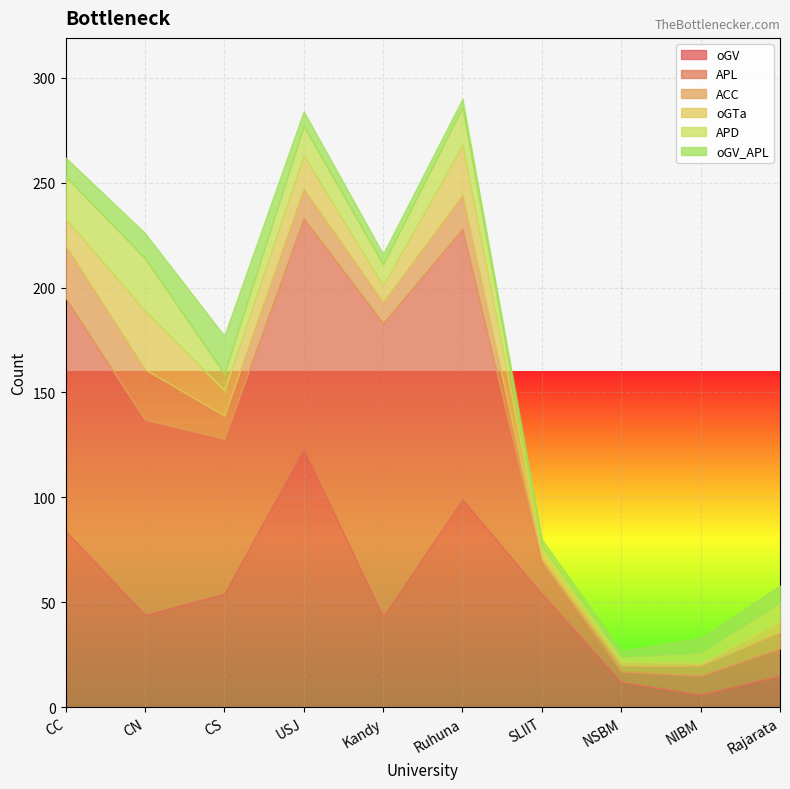

Reading left to right, what are all the values shown in this chart?

oGV: 84	44	54	123	43	99	54	12	6	15
APL: 111	93	74	110	140	129	15	5	9	13
ACC: 25	24	11	14	10	16	2	3	5	8
oGTa: 13	28	12	16	8	24	4	2	1	5
APD: 20	25	8	14	10	18	2	2	5	9
oGV_APL: 9	12	18	7	5	4	3	3	7	8